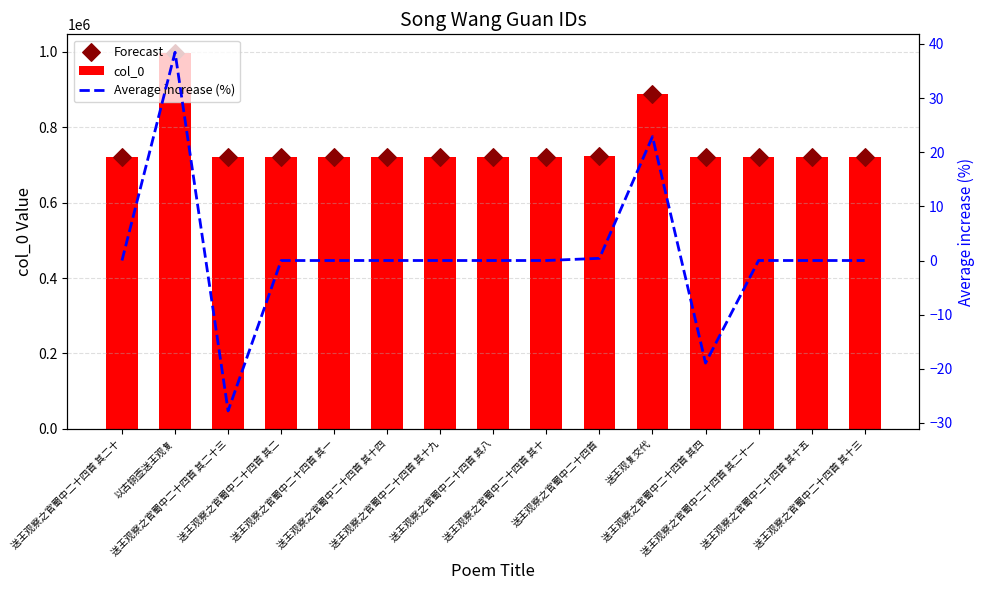

Which series has the largest total across all categories?

col_0